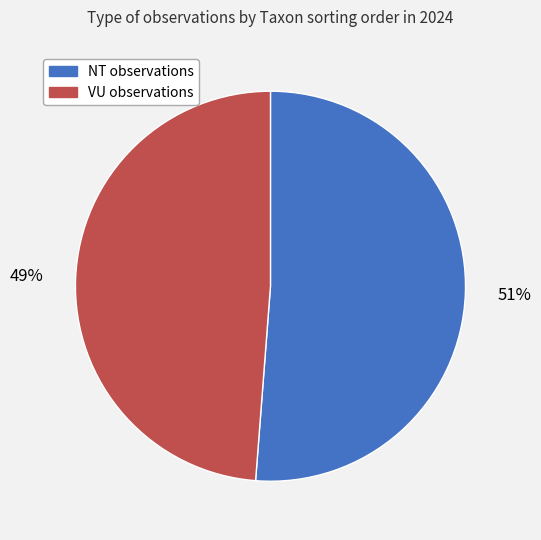

To the nearest percent, what is the average slice percentage?

50%